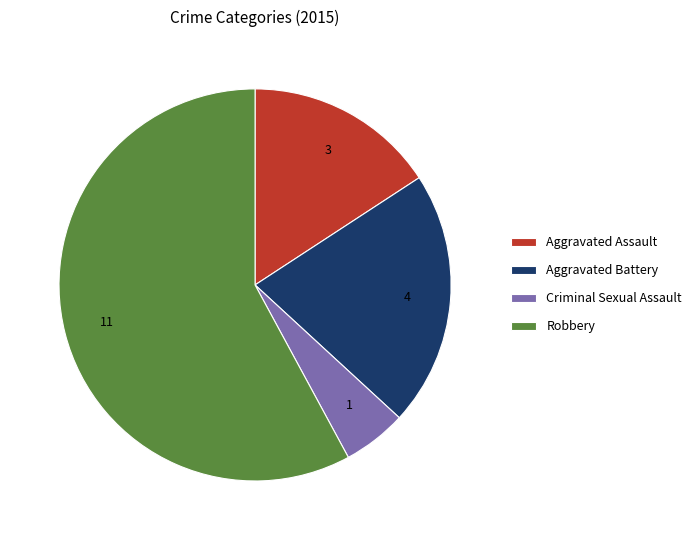

Is the sum of Aggravated Assault and Aggravated Battery greater than half?

No